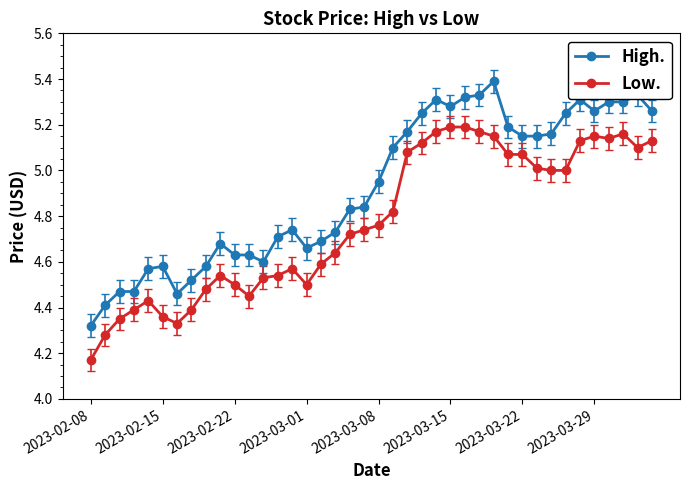

Is this an area chart (filled region under the line)?

No